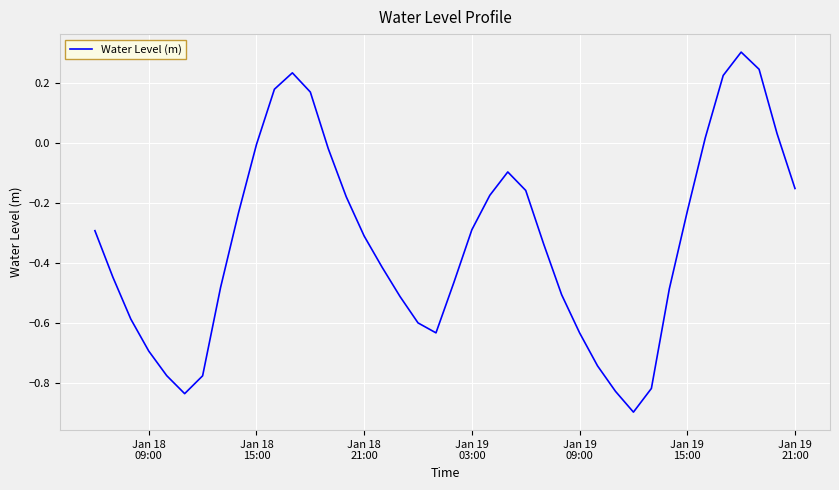

What is the greatest value displayed?

0.3